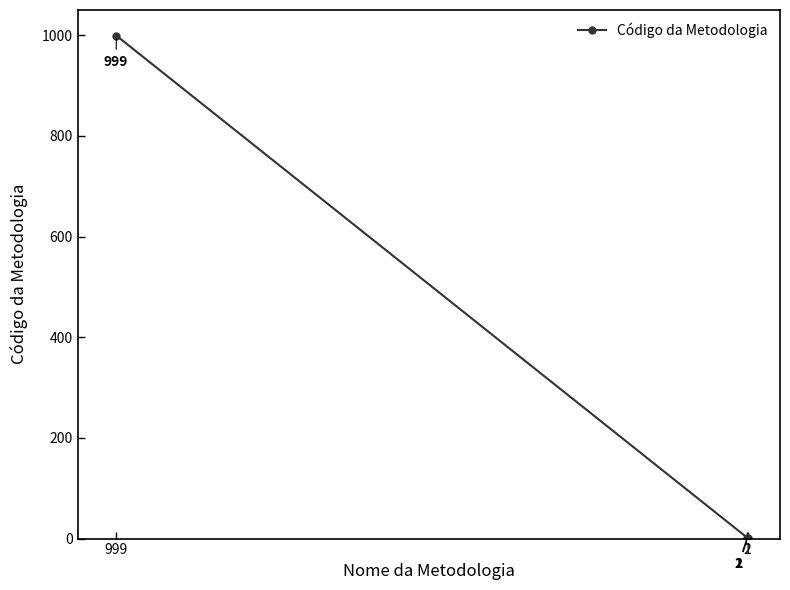

At which category does the chart reach its peak across all series?

999